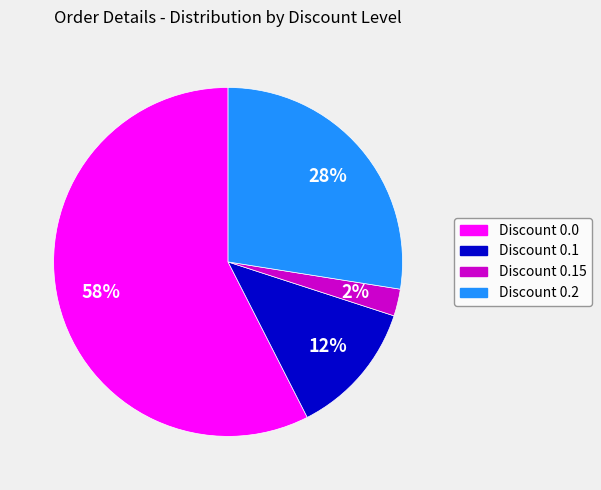

Between Discount 0.15 and Discount 0.0, which is larger?

Discount 0.0